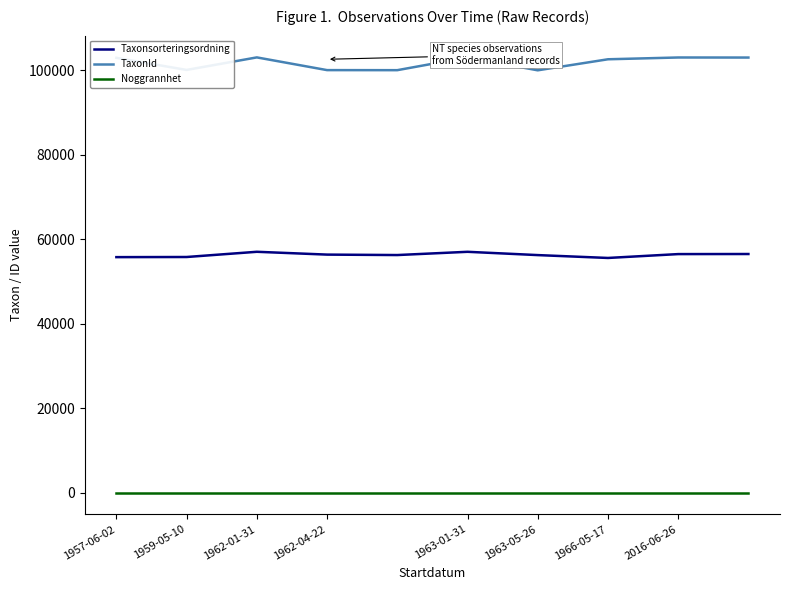

True or false: TaxonId and Noggrannhet intersect in this chart.

False